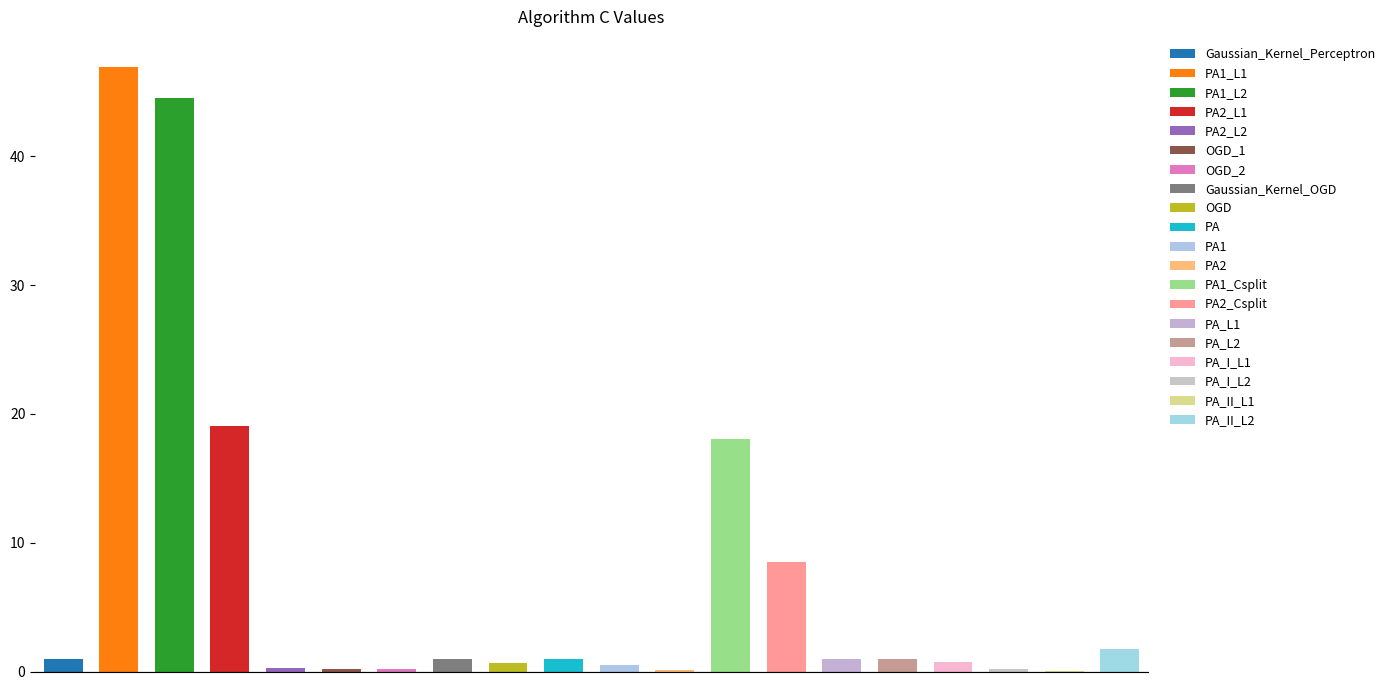

What is the value of the 3rd bar from the left?

44.5